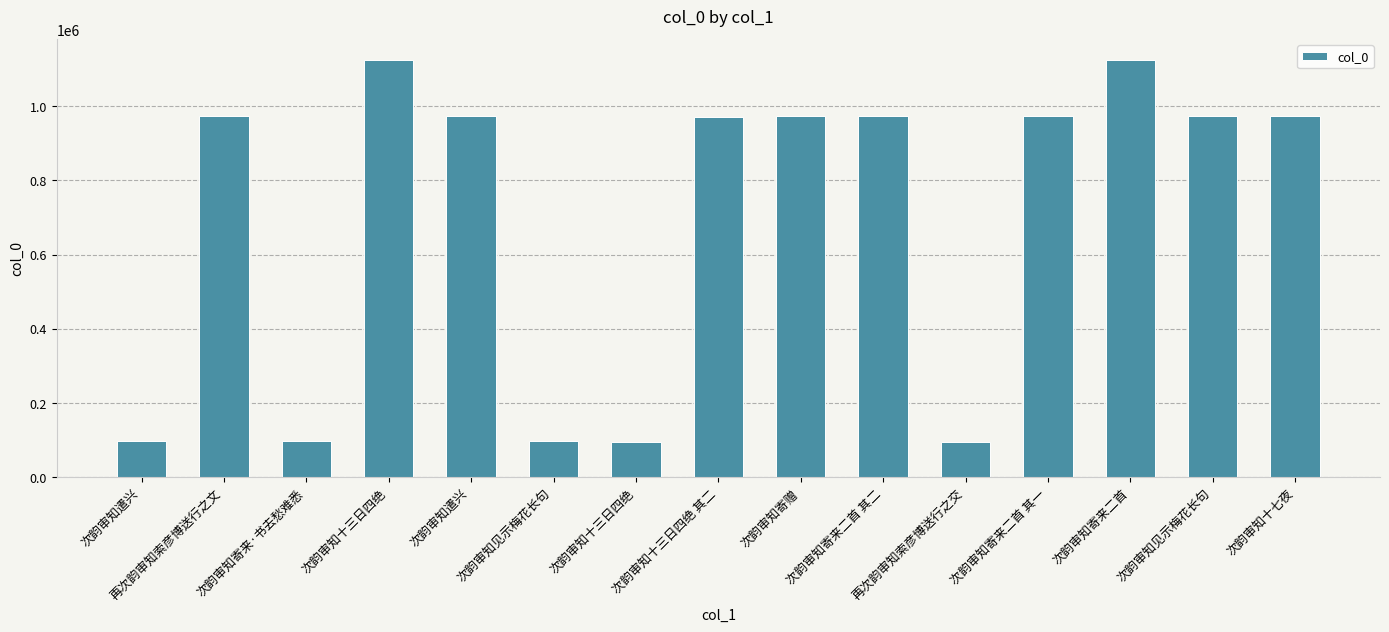

Reading right to left, list all the values displayed in this chart.

次韵审知十七夜=972487	次韵审知见示梅花长句=972488	次韵审知寄来二首=1123730	次韵审知寄来二首 其一=972490	再次韵审知索彦博送行之交=96266	次韵审知寄来二首 其二=972489	次韵审知寄赠=973928	次韵审知十三日四绝 其二=971244	次韵审知十三日四绝=95152	次韵审知见示梅花长句=97278	次韵审知遣兴=973929	次韵审知十三日四绝=1124067	次韵审知寄来·书去愁难悉=97279	再次韵审知索彦博送行之文=973872	次韵审知遣兴=97277